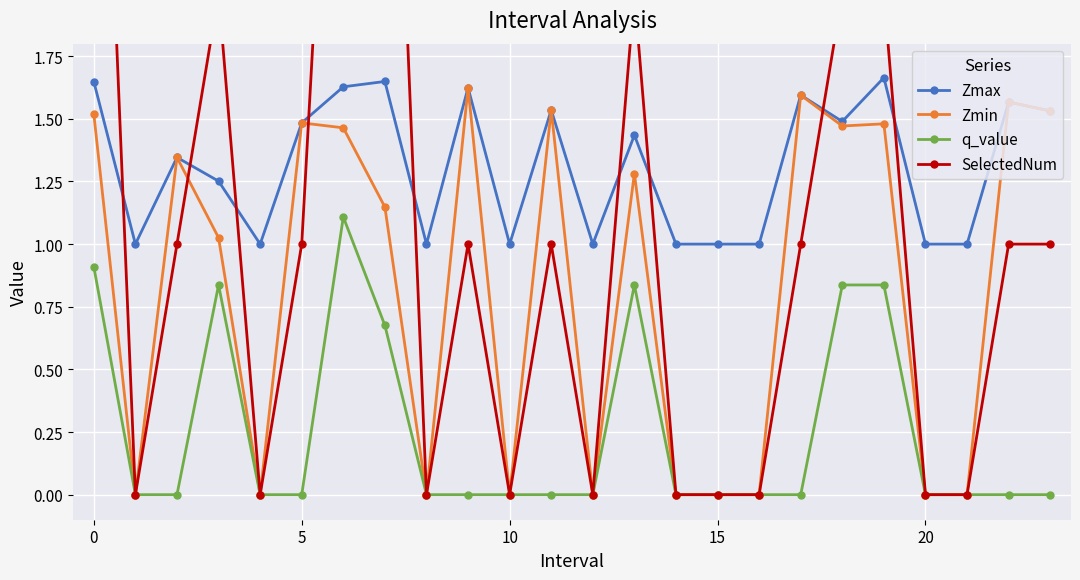

How many distinct data groups are displayed?

4